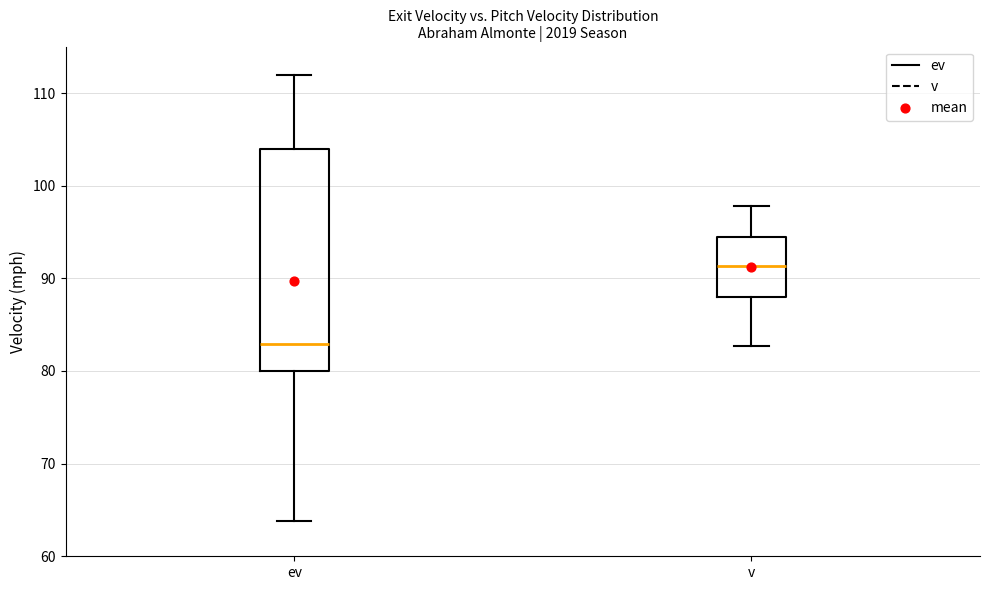

Reading left to right, read every box against the y-axis: the position of its median line, the range the box covers, and the ends of its whiskers. The values are not printed on the chart, so give them approximately, as read against the axis.

ev: median 83, box 80 to 104, whiskers 64 to 112
v: median 91, box 88 to 95, whiskers 83 to 98